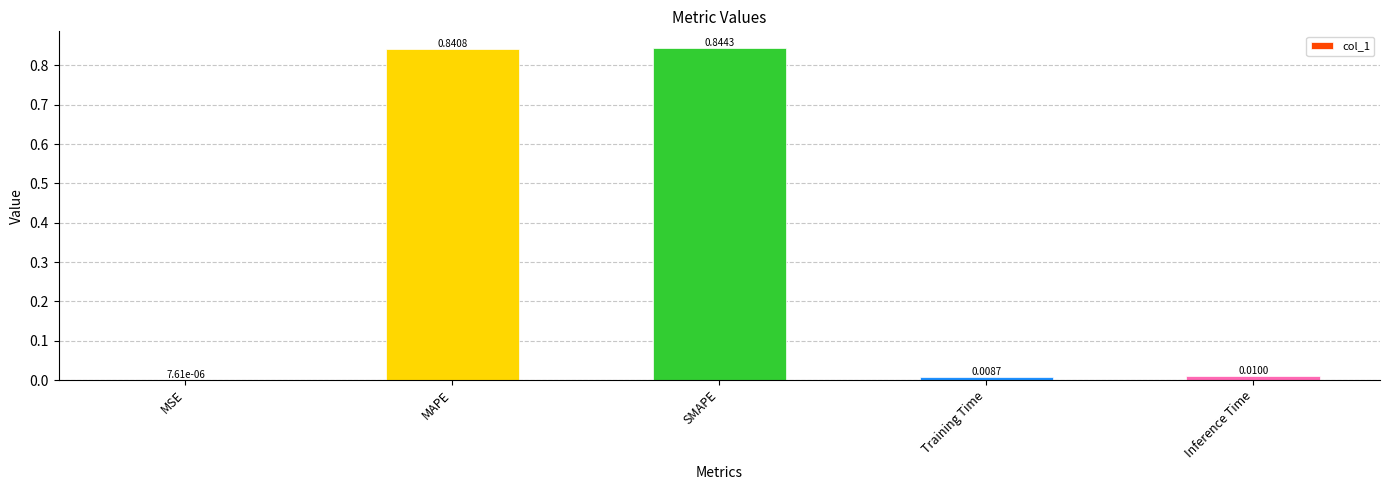

Where is the data nearest to the value 0?

MSE